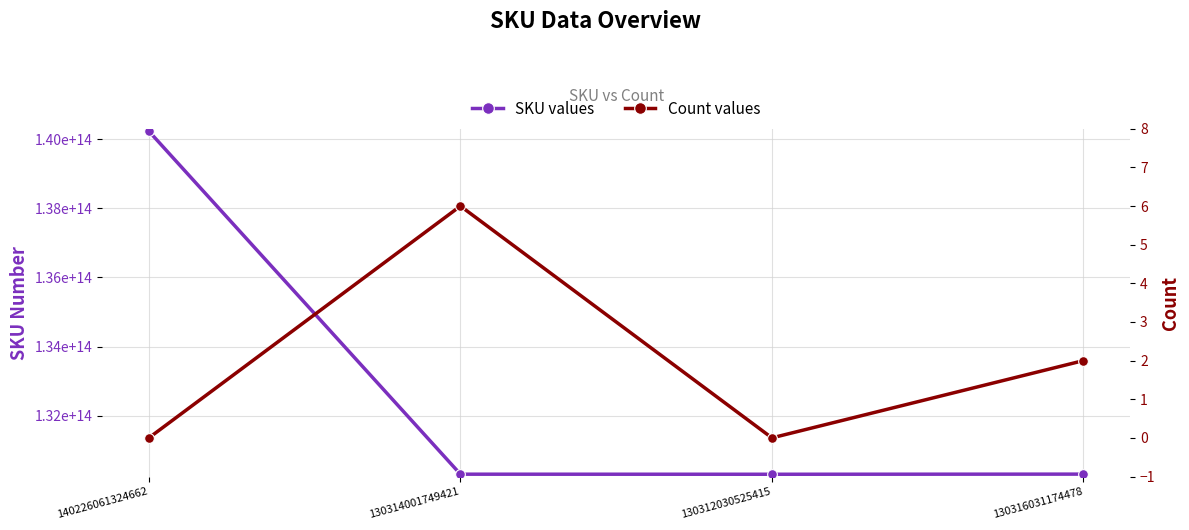

In SKU values, how many points are lower than both neighbors (excluding endpoints)?

1